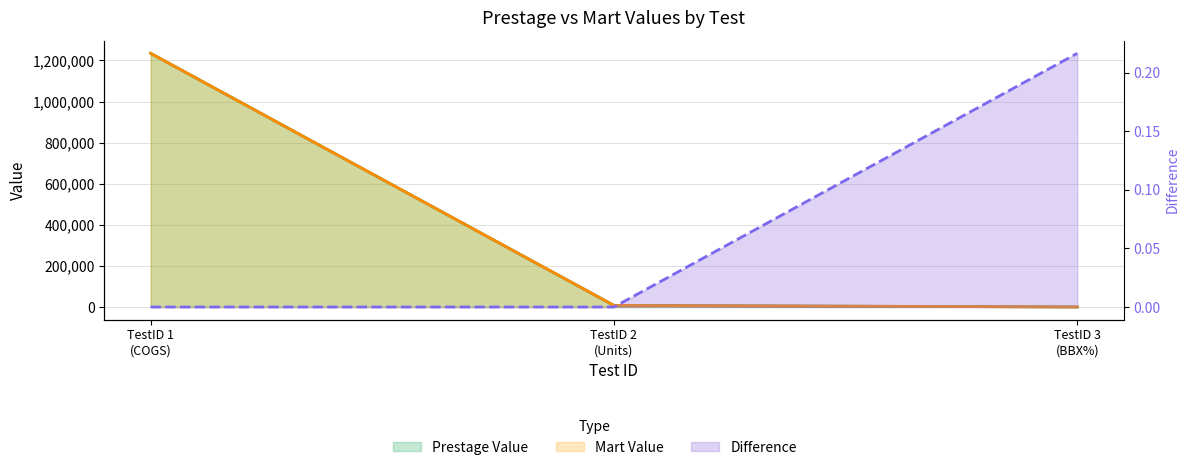

At which label is Difference closest to 0?

TestID 1 (COGS)